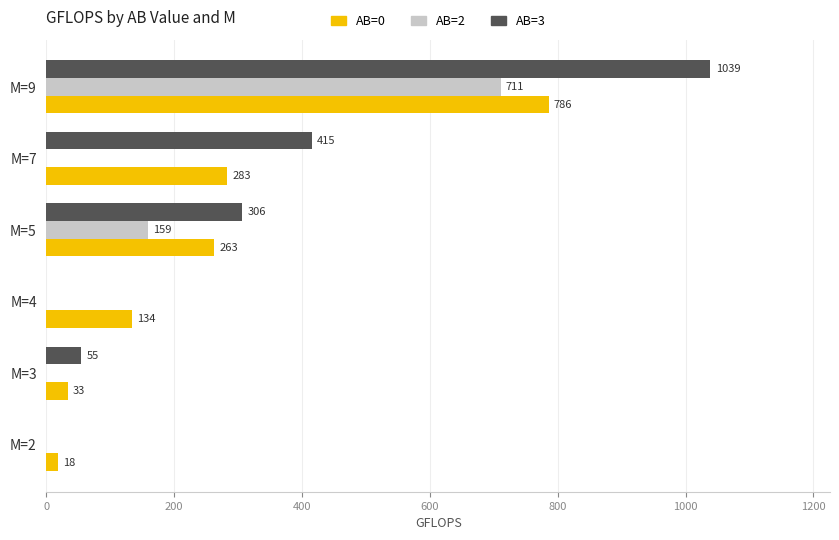

Count the number of categories in the chart.

6